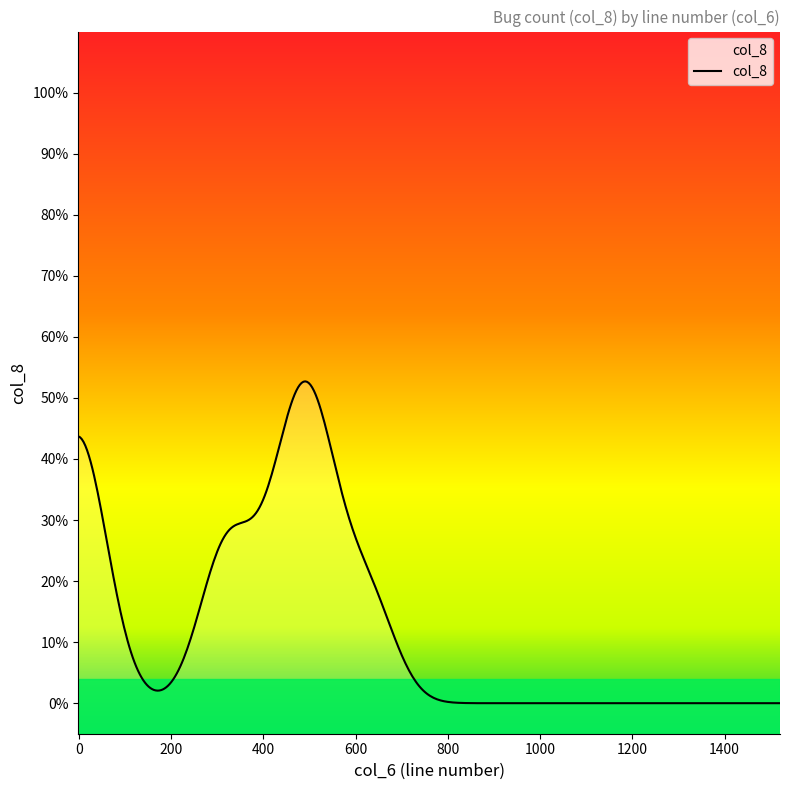

Does the chart display data point markers on the line(s)?

No